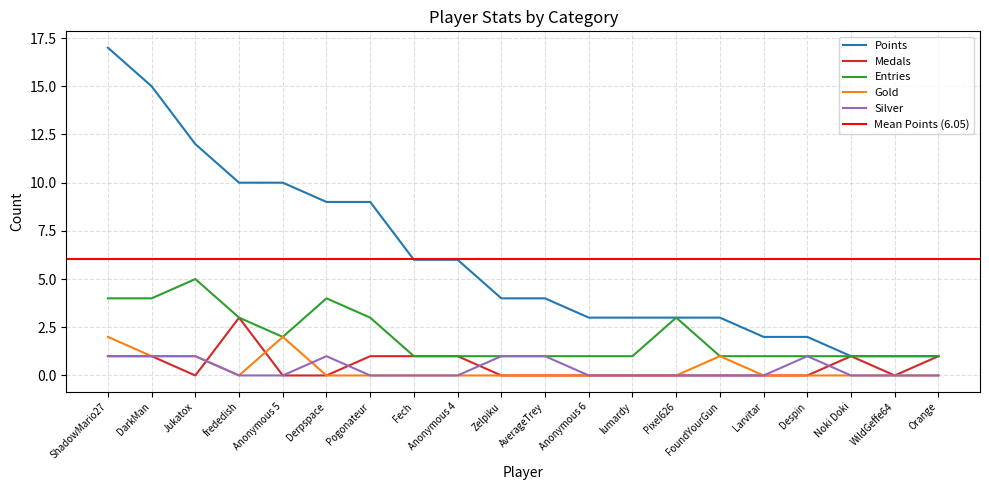

At which category is the sum across all series the highest?

ShadowMario27